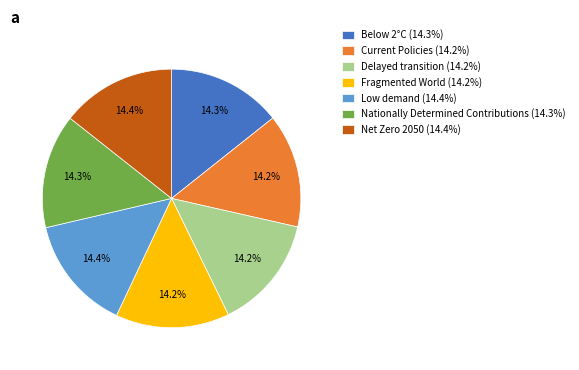

The Nationally Determined Contributions slice represents 14% of the pie. True or false?

True